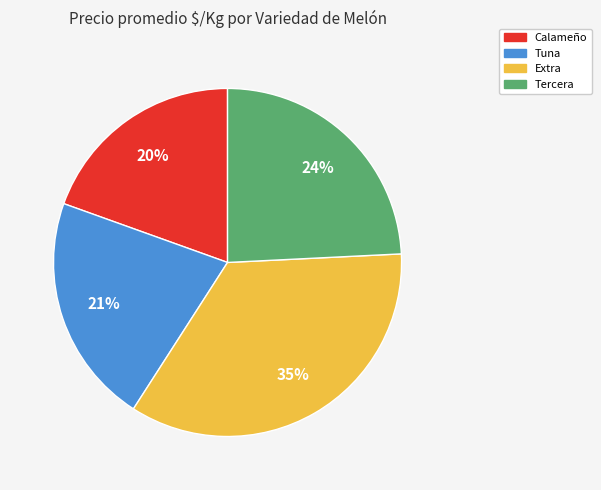

To the nearest percent, what portion does Tercera represent?

24%